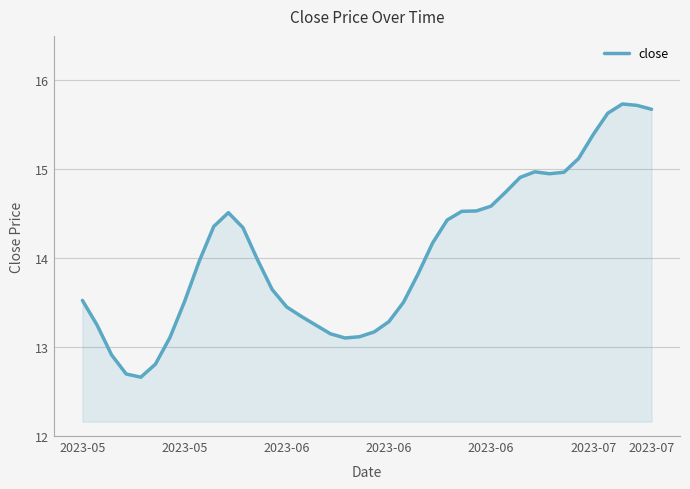

What is the difference between the maximum and minimum values?

3.1